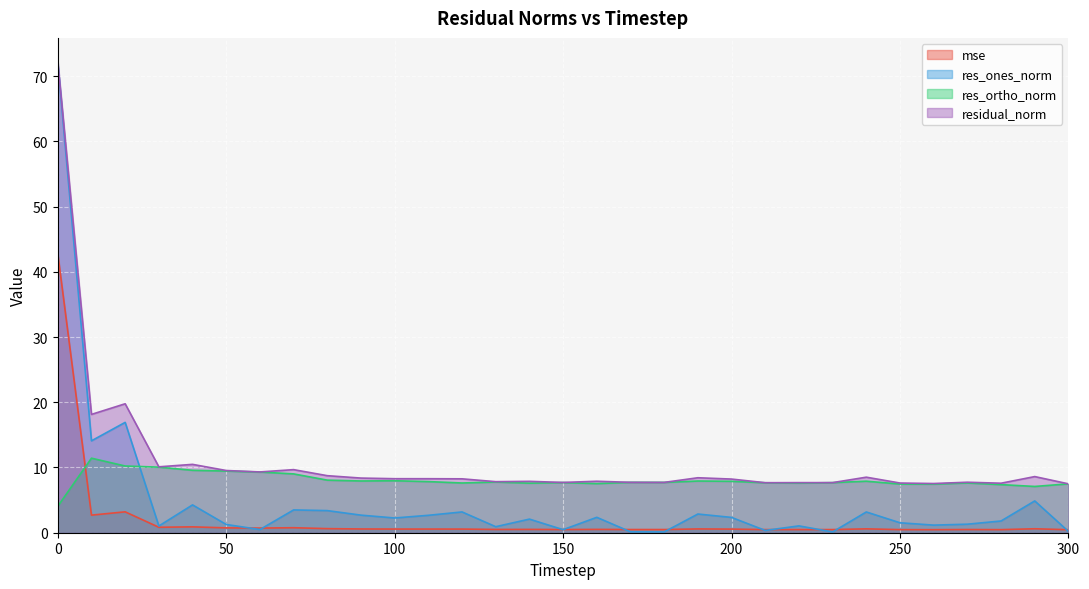

How many times do res_ortho_norm and res_ones_norm cross each other?

1